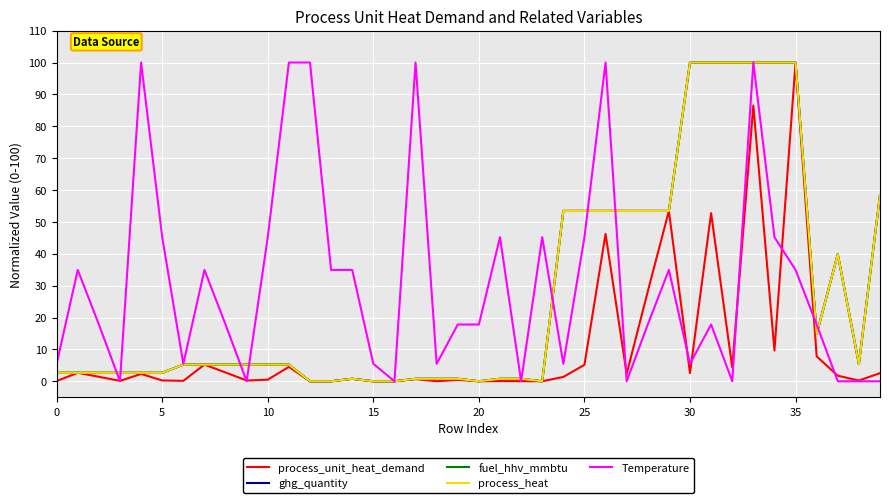

Which category has the highest value across all series?

35